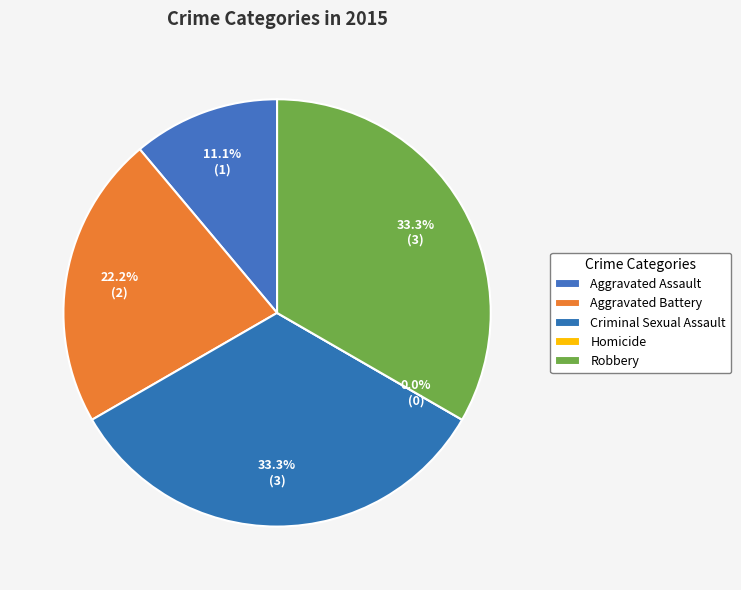

Between Aggravated Assault and Aggravated Battery, which is larger?

Aggravated Battery